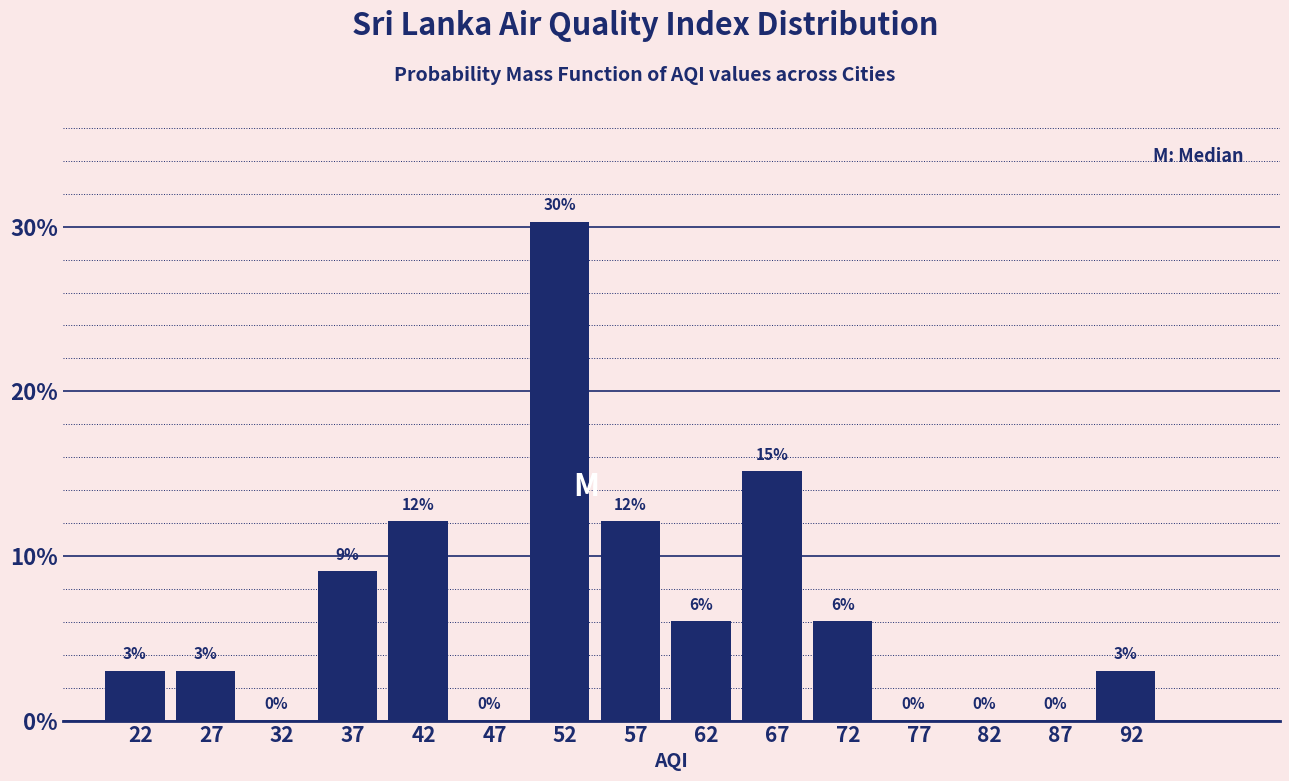

Approximately how many times larger is the value at 27 compared to 62?

0.5